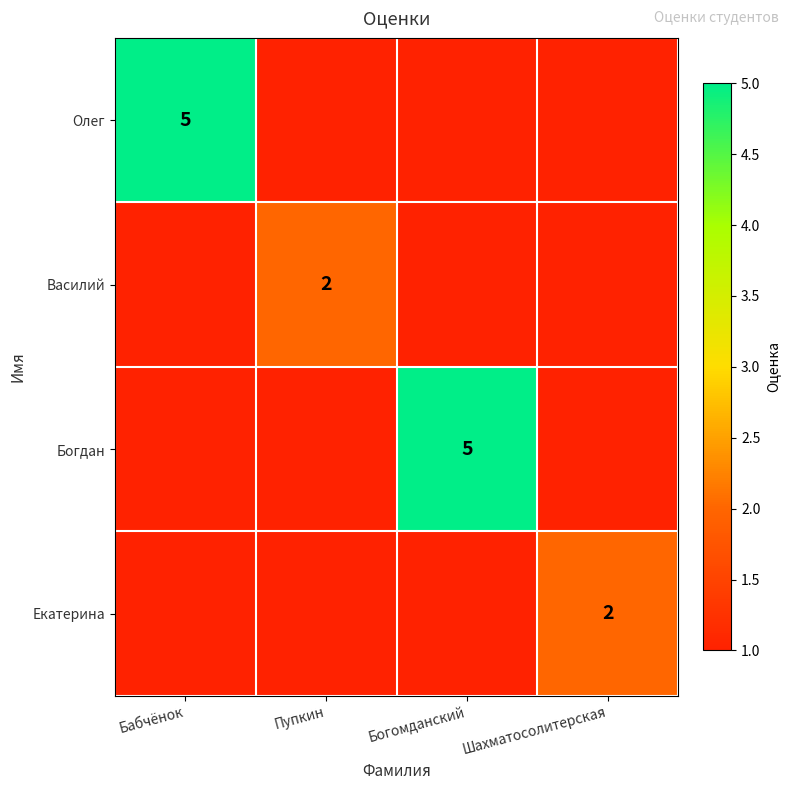

Is it true that Екатерина equals 1 at Шахматосолитерская?

False